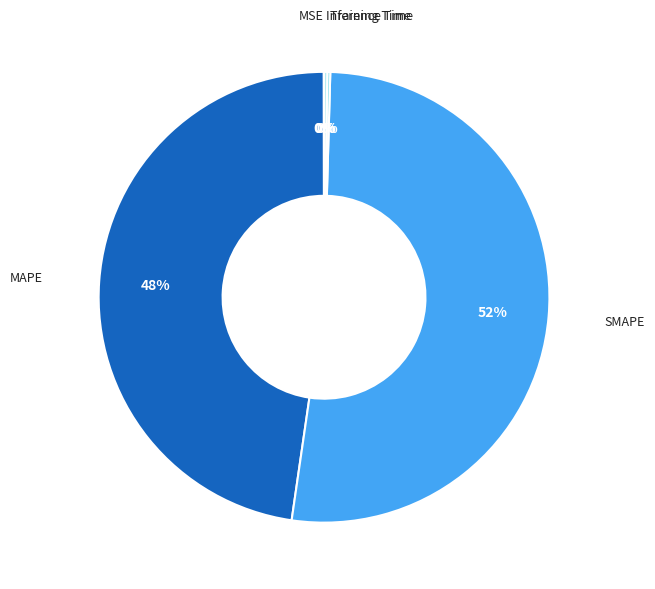

To the nearest percent, what is the average slice percentage?

20%